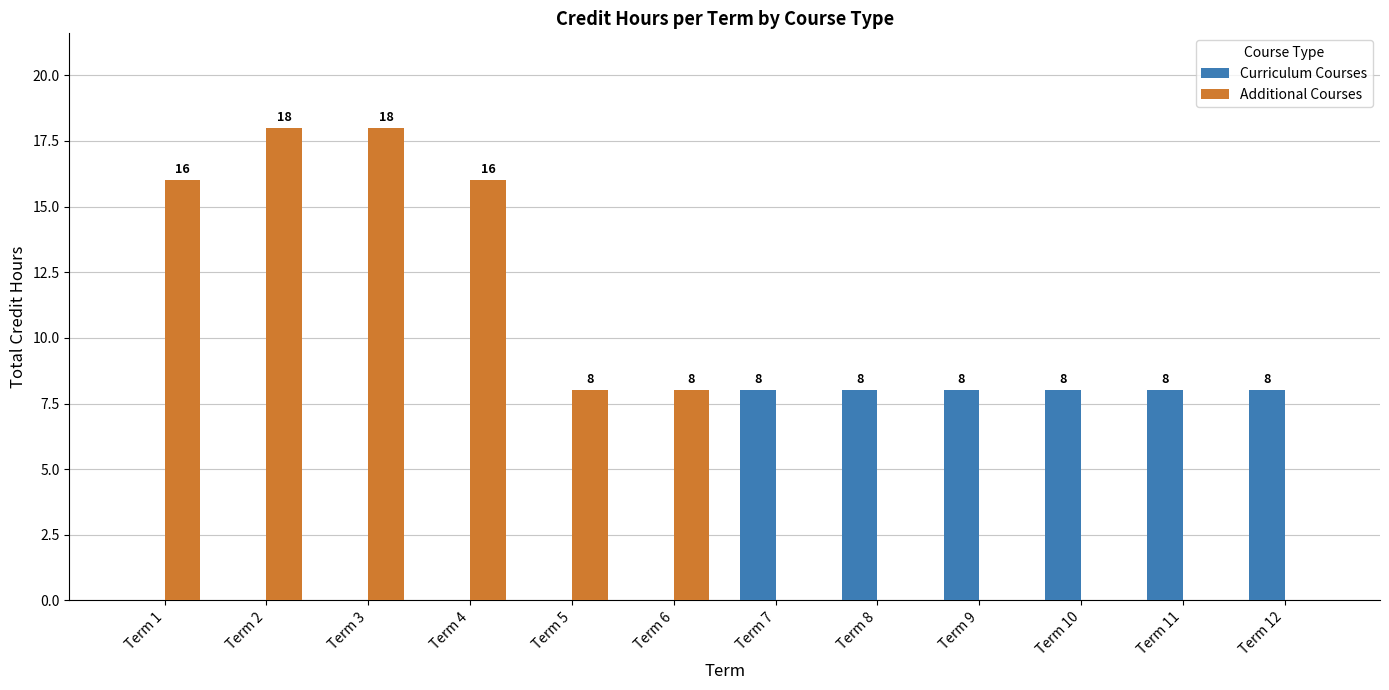

How many positive values does the Additional Courses series have?

6